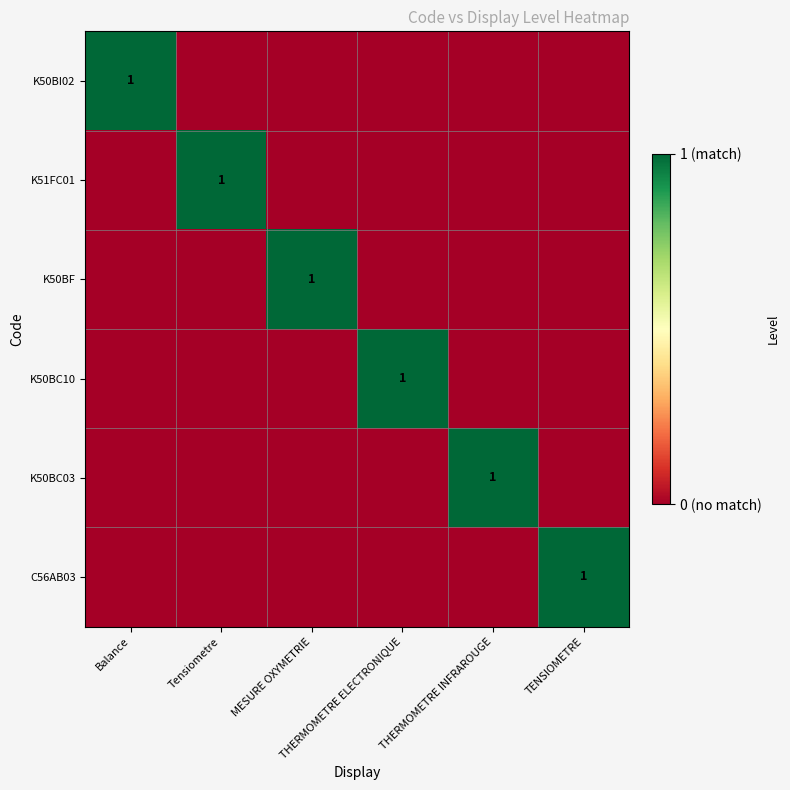

How many positive values does the K50BC03 series have?

1